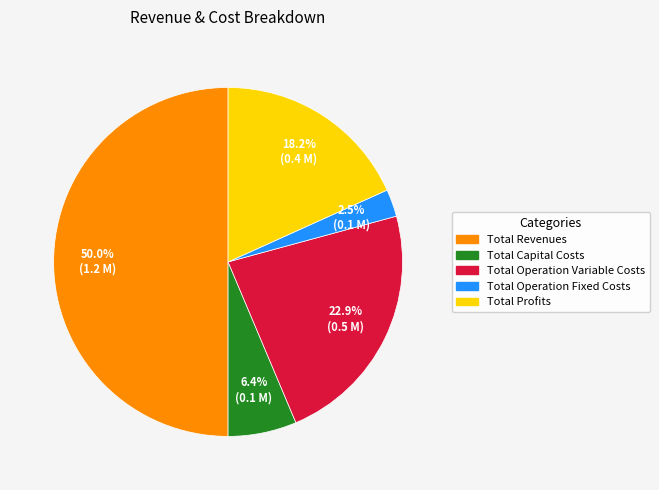

To the nearest percent, what portion does Total Revenues represent?

50%